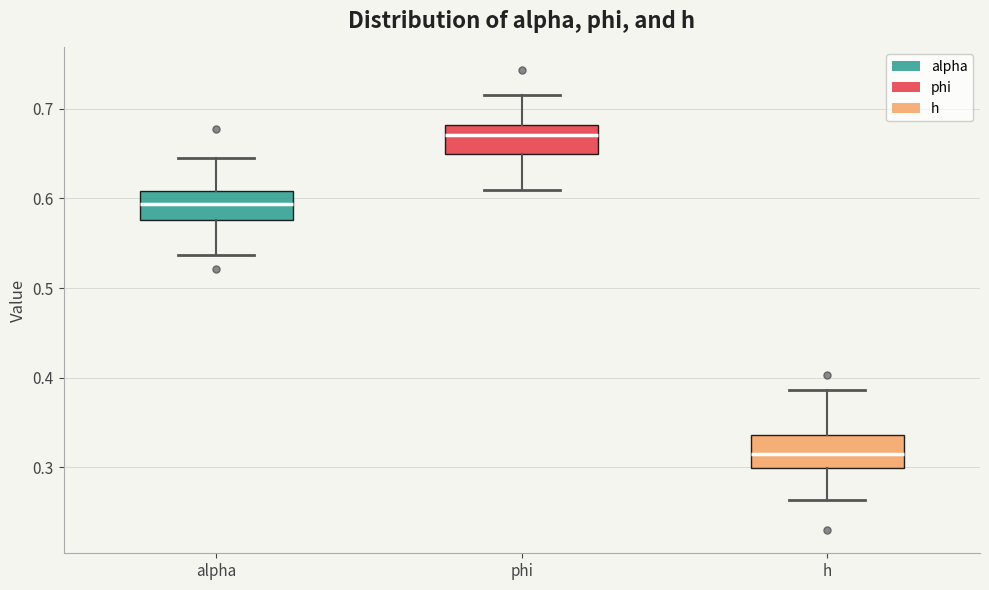

Reading left to right, read every box against the y-axis: the position of its median line, the range the box covers, and the ends of its whiskers. The values are not printed on the chart, so give them approximately, as read against the axis.

alpha: median 0.59, box 0.58 to 0.61, whiskers 0.54 to 0.65
phi: median 0.67, box 0.65 to 0.68, whiskers 0.61 to 0.72
h: median 0.32, box 0.30 to 0.34, whiskers 0.26 to 0.39